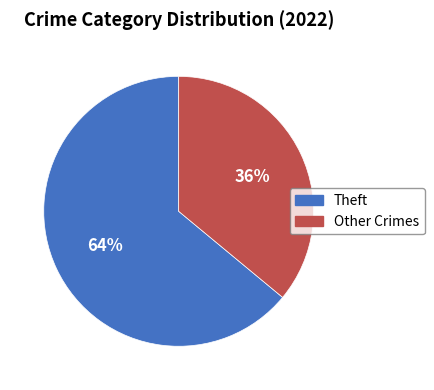

To the nearest percent, what is the average slice percentage?

50%